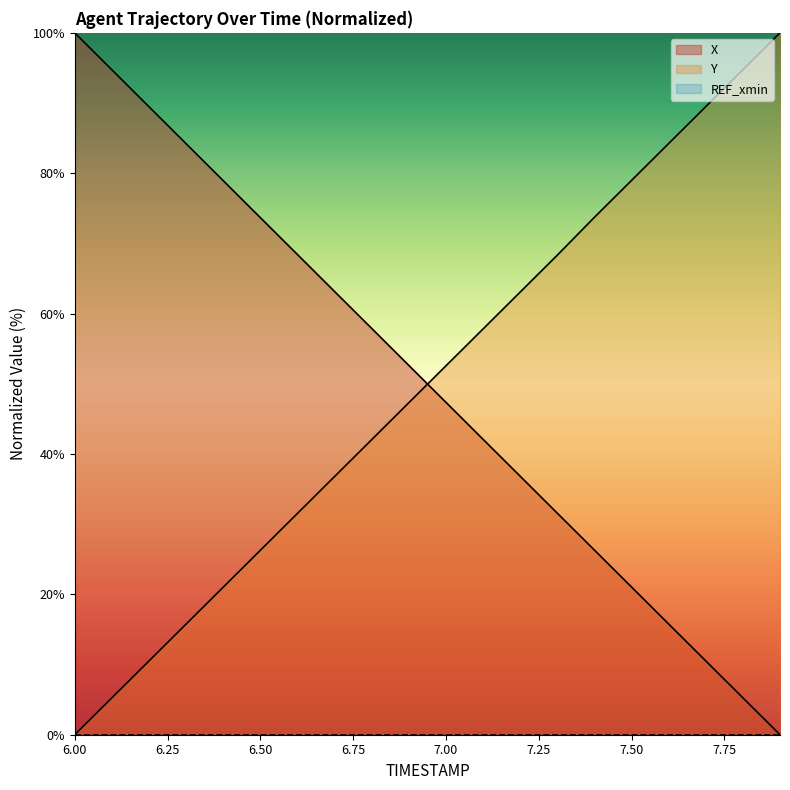

What is the spread (max minus min) of values at 7.00?

52.6